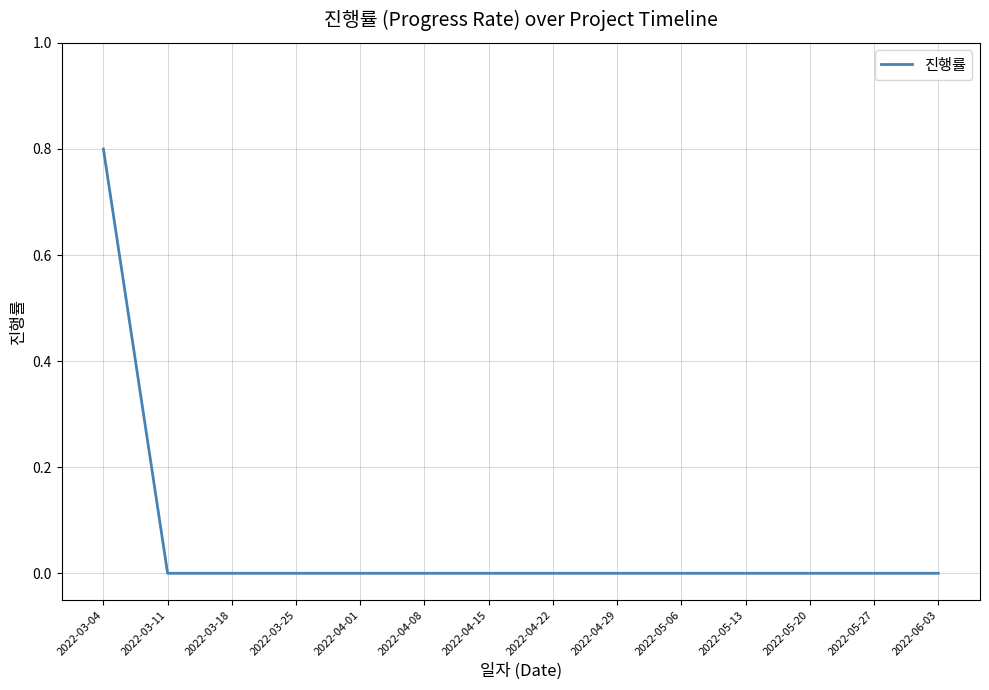

The value at 2022-03-04 is 1.4. True or false?

False